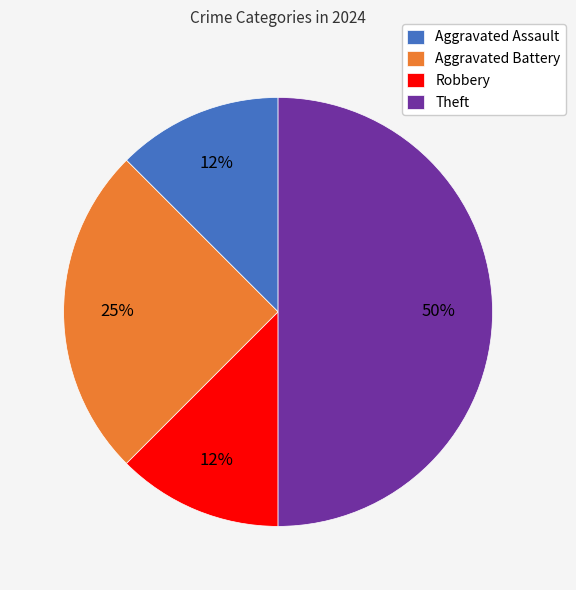

Between Robbery and Theft, which is larger?

Theft